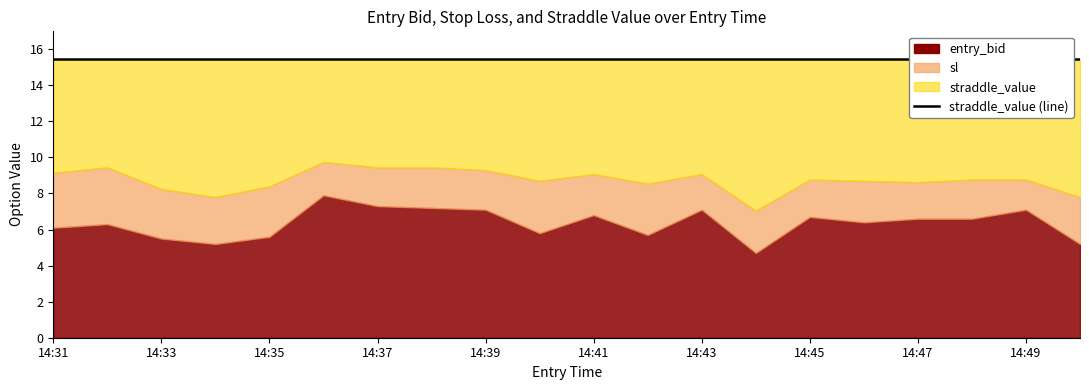

What is the difference between the entry_bid values at 14:38 and 14:44?

2.5